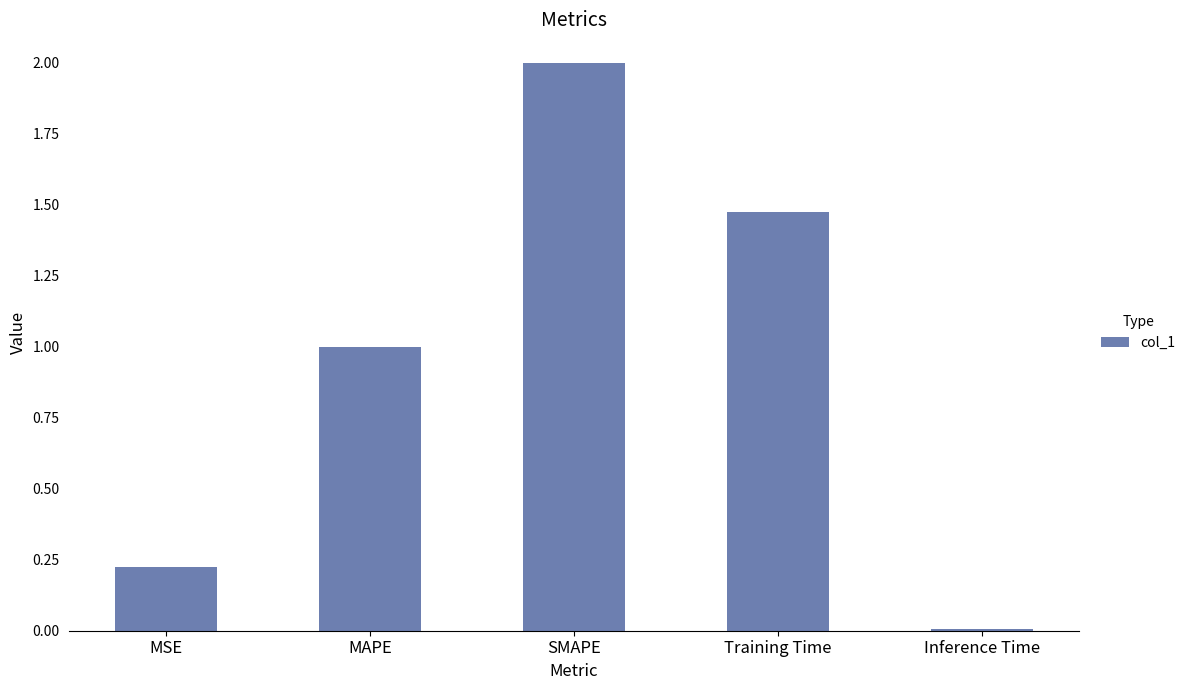

What is the average value?

0.9